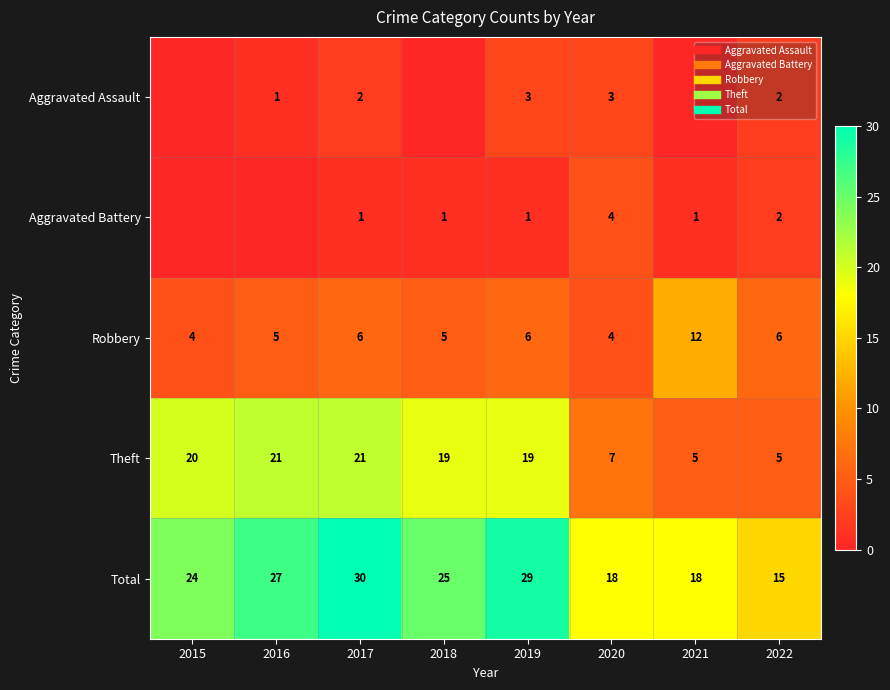

Which series has the largest total across all categories?

Total